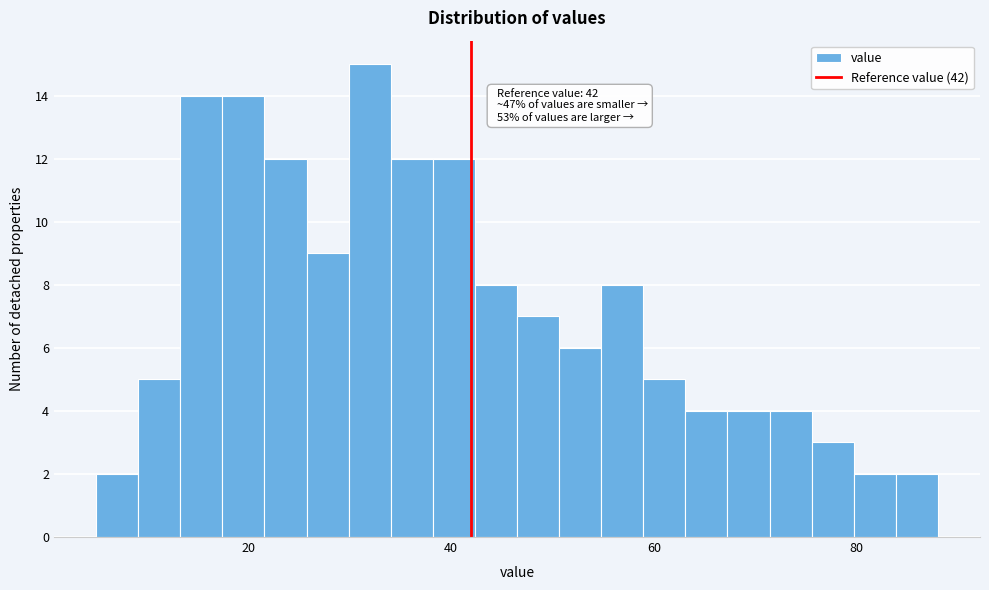

Around what value on the x-axis is the tallest bar? Give the approximate position of its centre, as read against the axis.

32